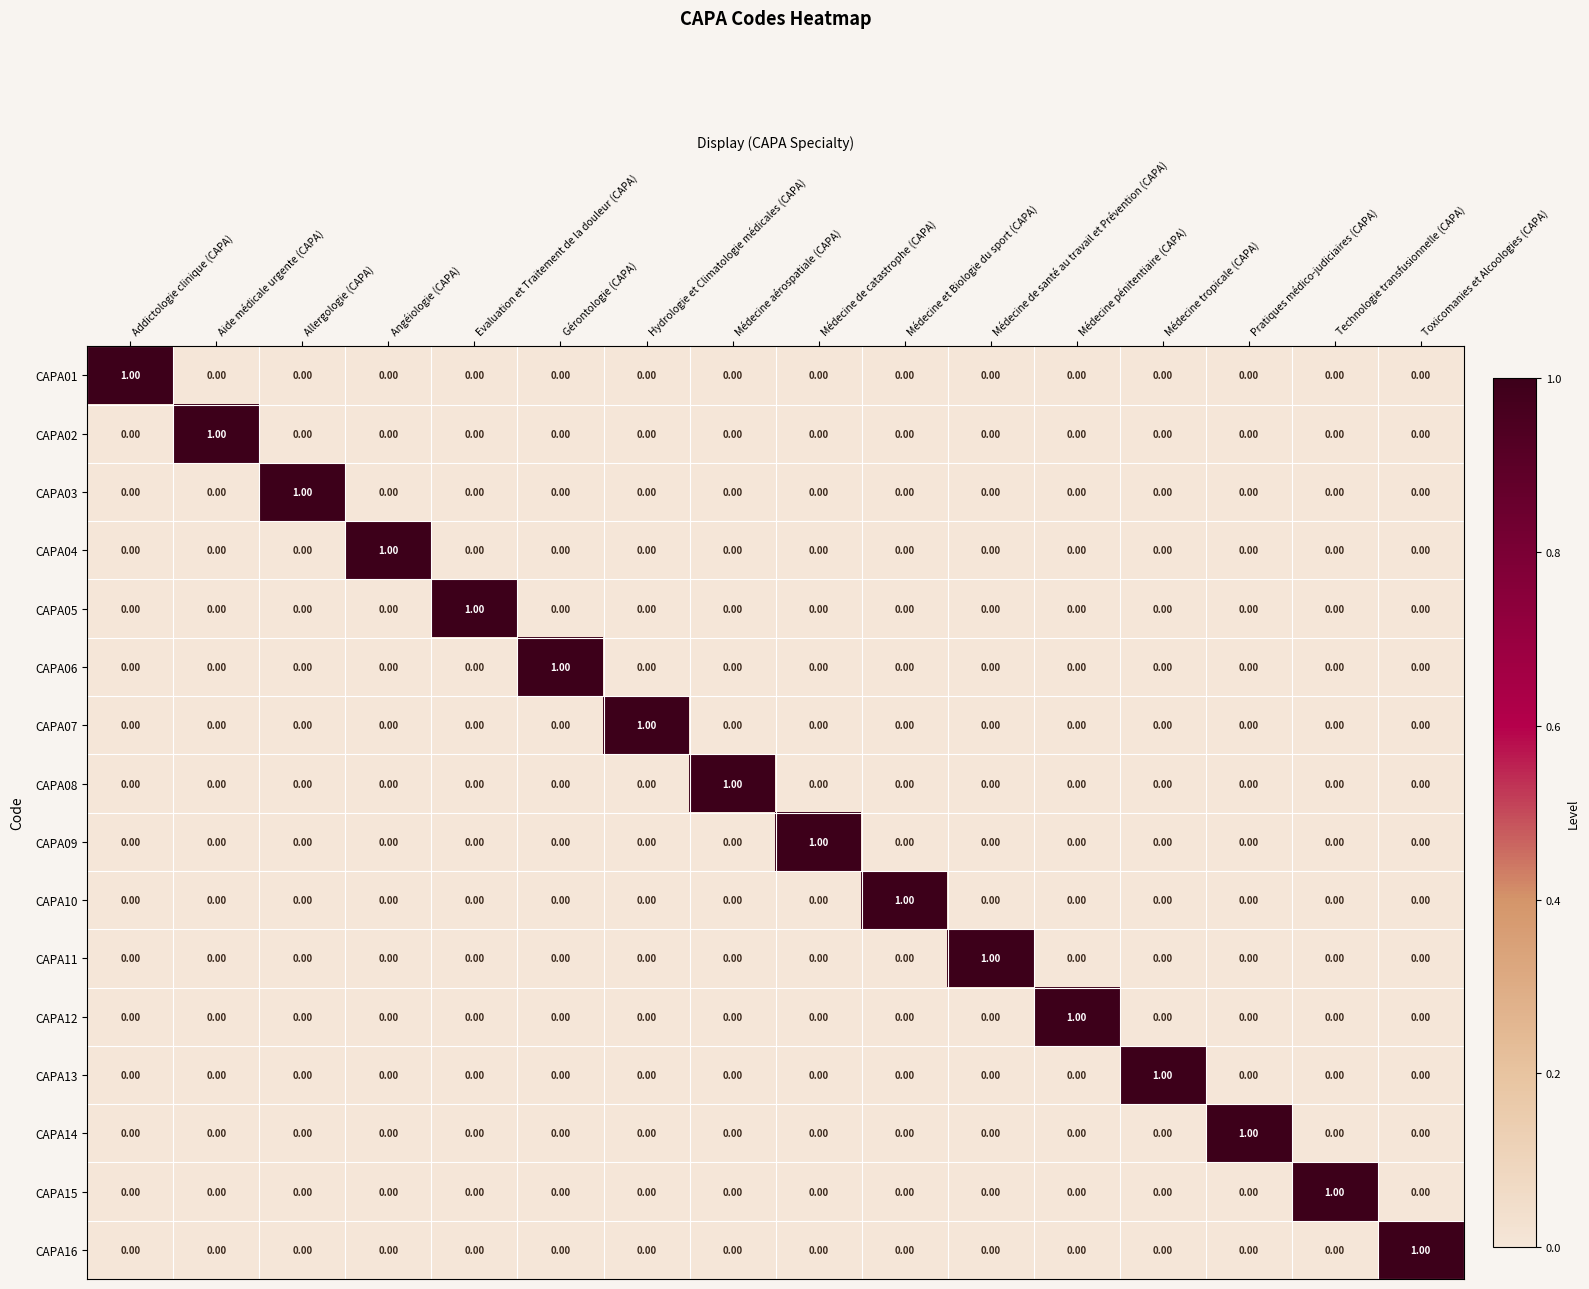

At how many categories does at least one series exceed 0?

16